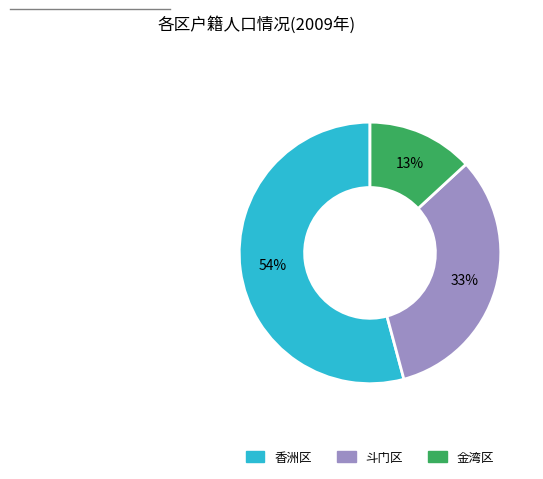

To the nearest percent, what percentage of the pie is 香洲区?

54%